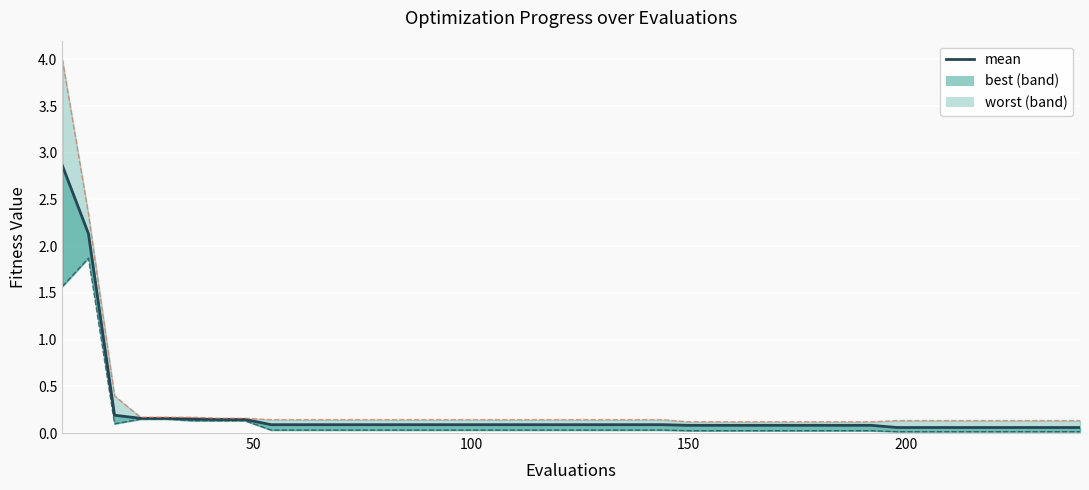

True or false: worst_line and mean intersect in this chart.

False